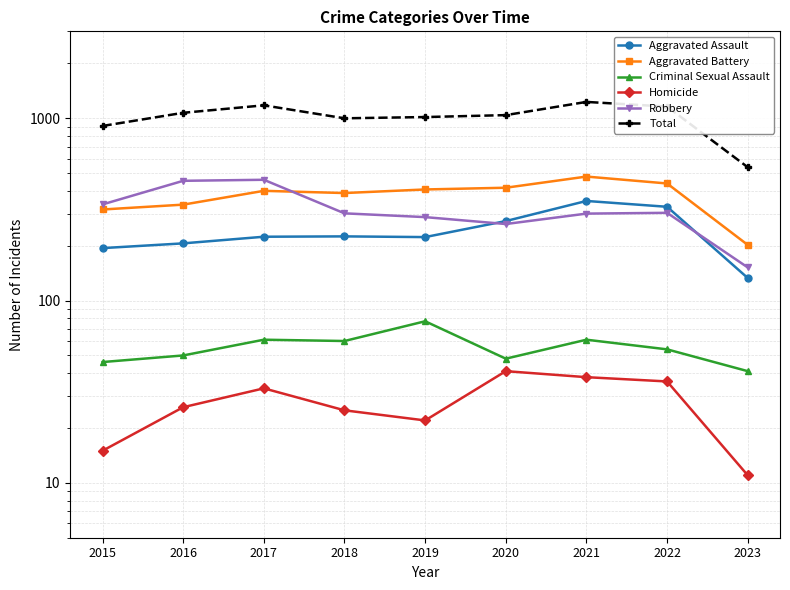

At which category does Robbery reach its first local peak?

2017